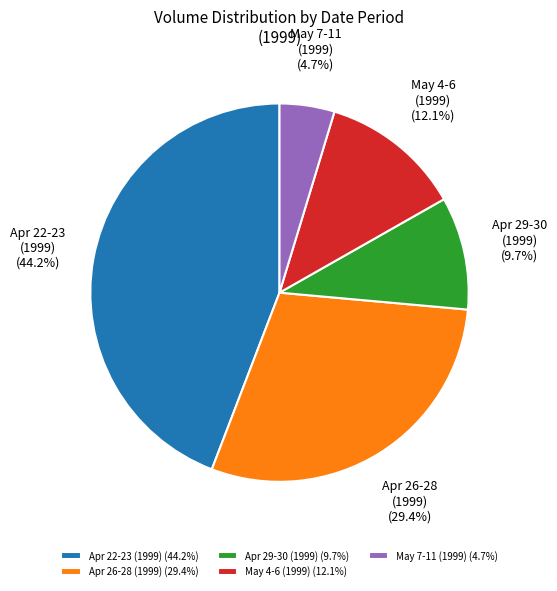

To the nearest percent, what is the average slice percentage?

20%